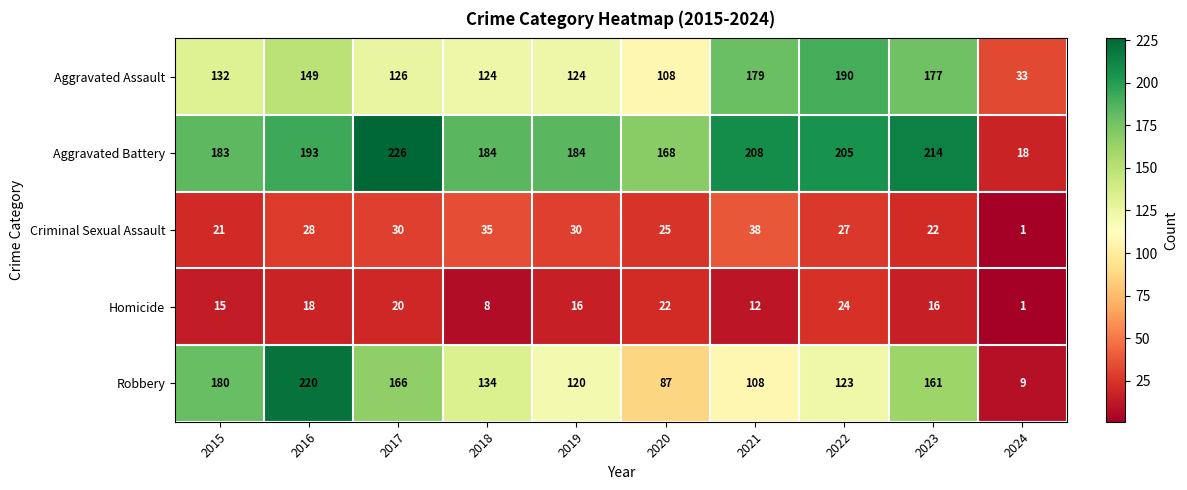

What is the maximum value for Aggravated Assault?

190